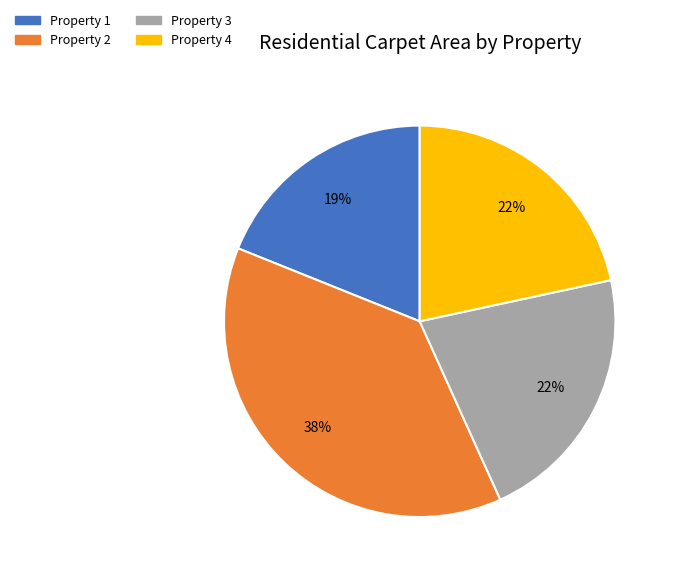

The Property 2 slice represents 38% of the pie. True or false?

True